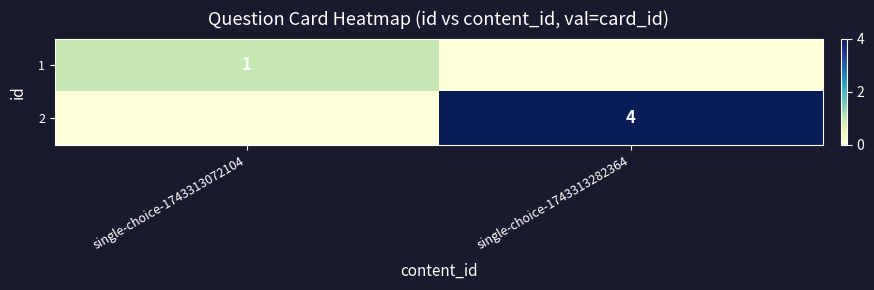

Which has a higher value, single-choice-1743313282364 or single-choice-1743313072104?

single-choice-1743313072104